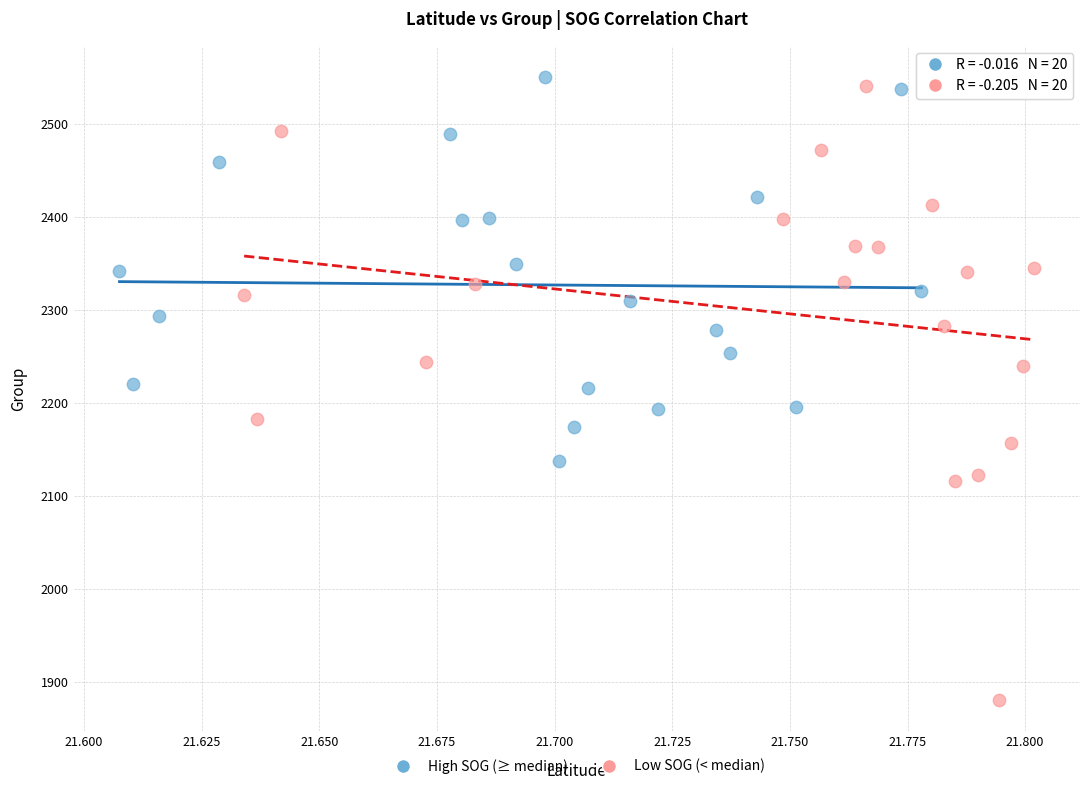

Which series contains the lowest Y value?

Low SOG (< median)